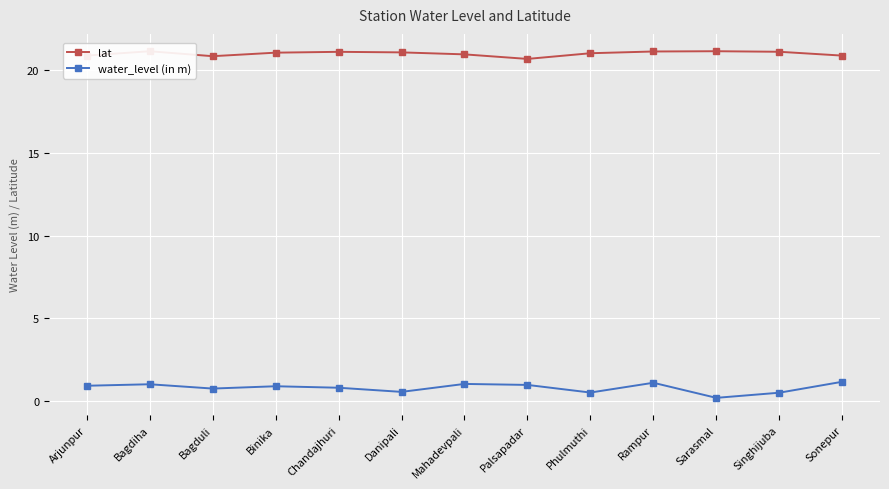

Which series has the widest spread of values?

water_level (in m)